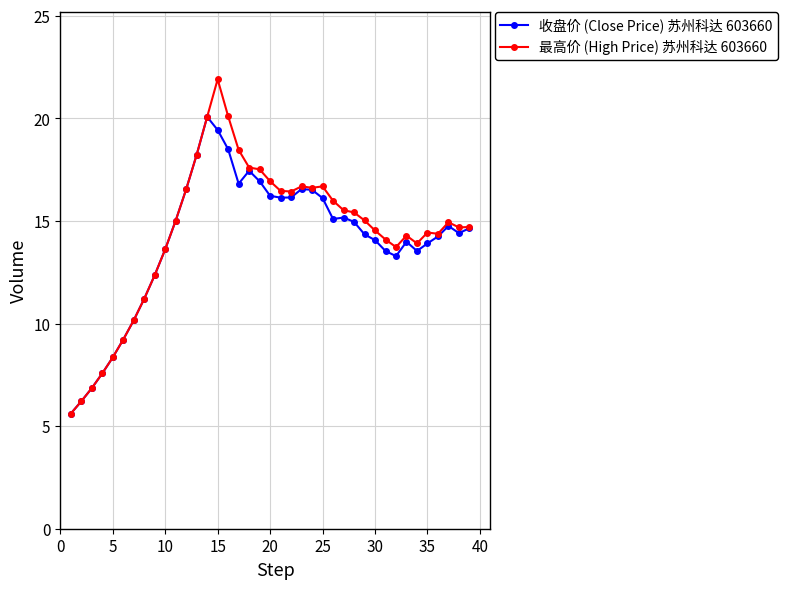

List the series in order of their peak value, highest first.

最高价 (High Price) 苏州科达 603660, 收盘价 (Close Price) 苏州科达 603660